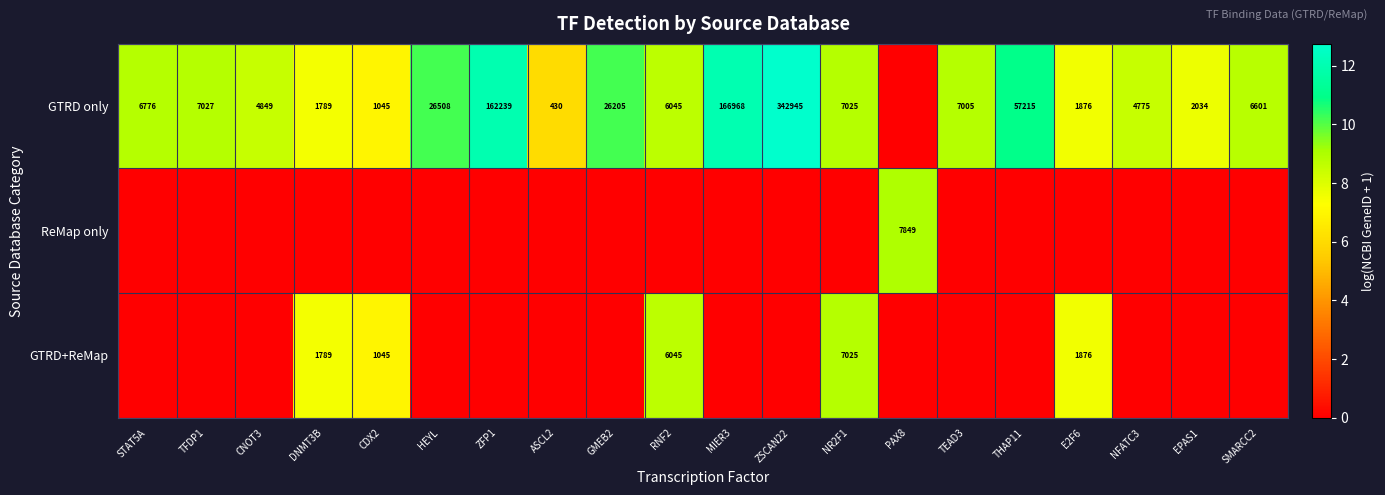

What is the sum of the GTRD only values at MIER3 and EPAS1?

169002